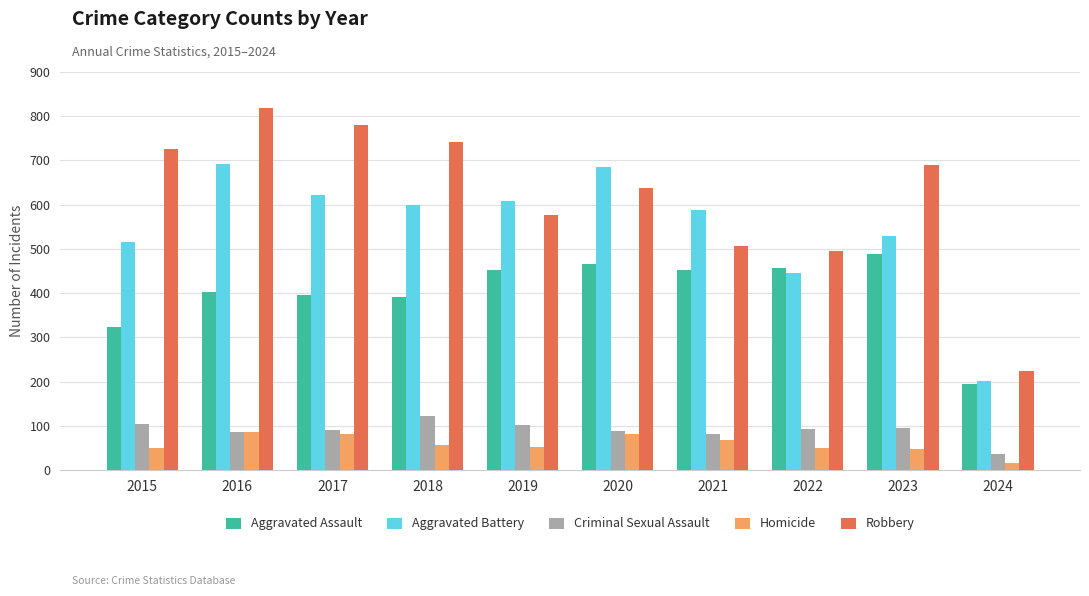

At which category is the sum across all series the highest?

2016